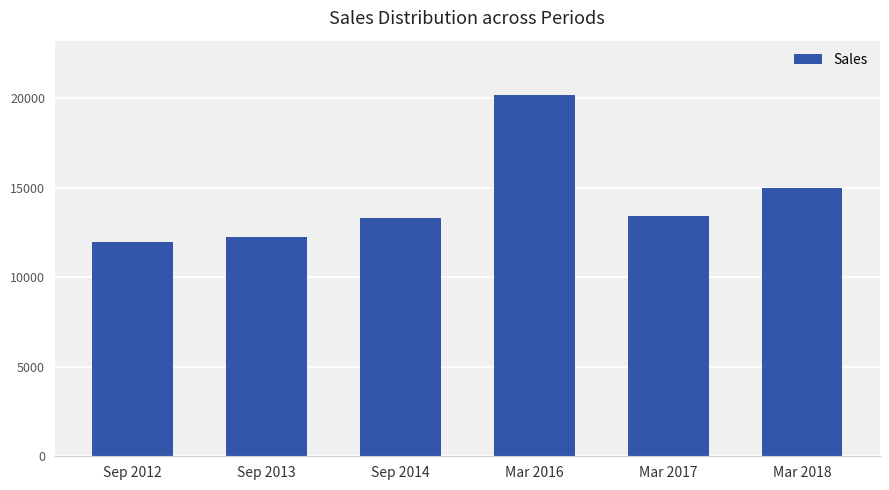

Is it true that the value at Mar 2016 is 20179?

True